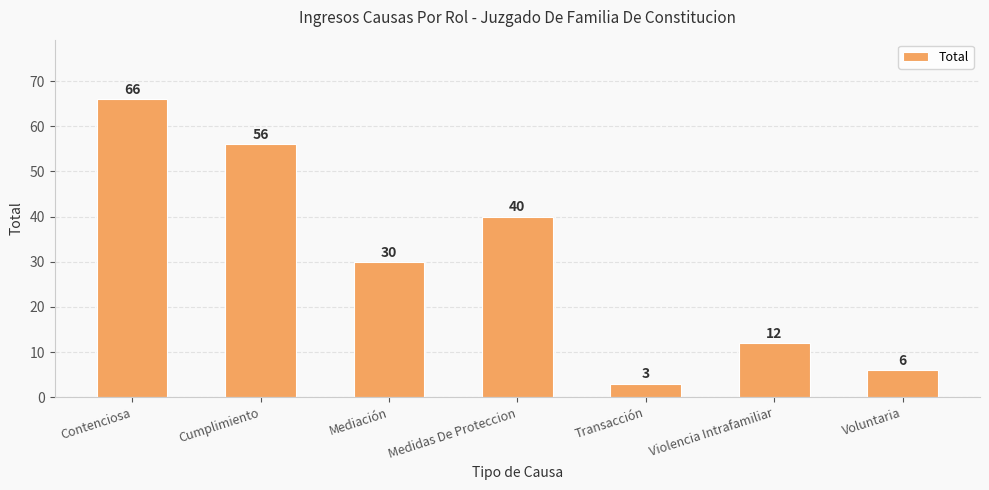

What value does the data have at Cumplimiento?

56